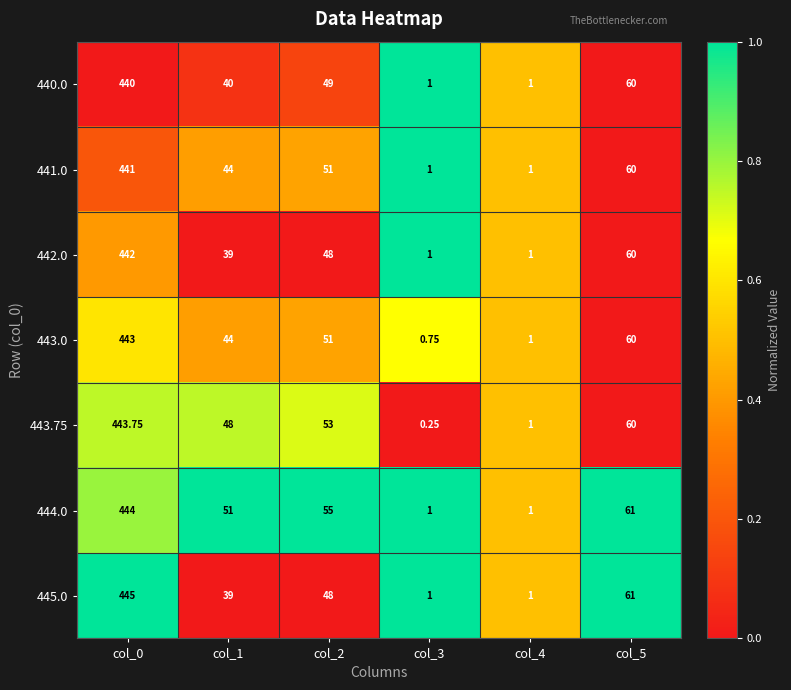

How many distinct data groups are displayed?

7